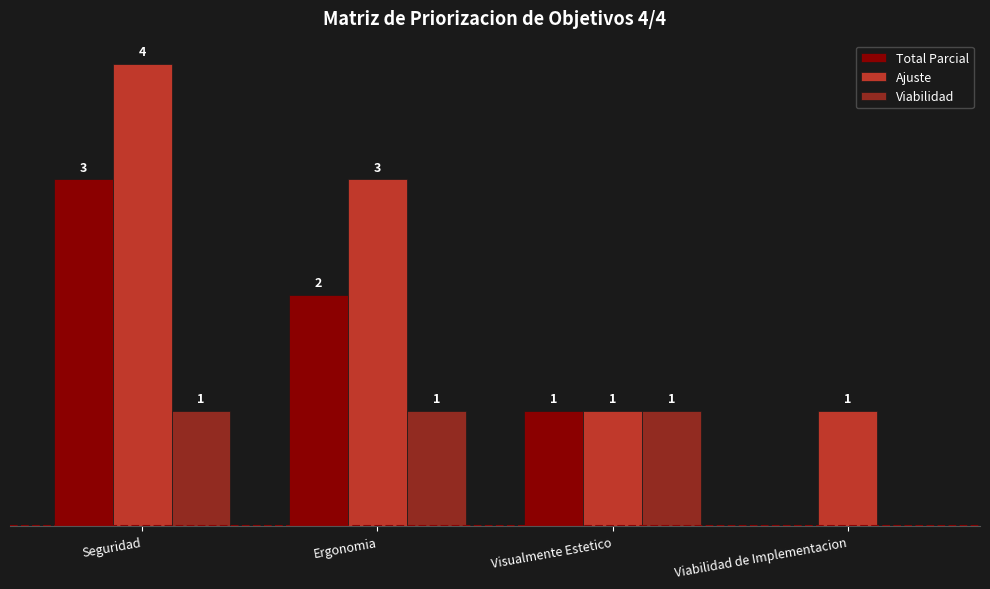

Where does the Ajuste series first go above 3?

Seguridad